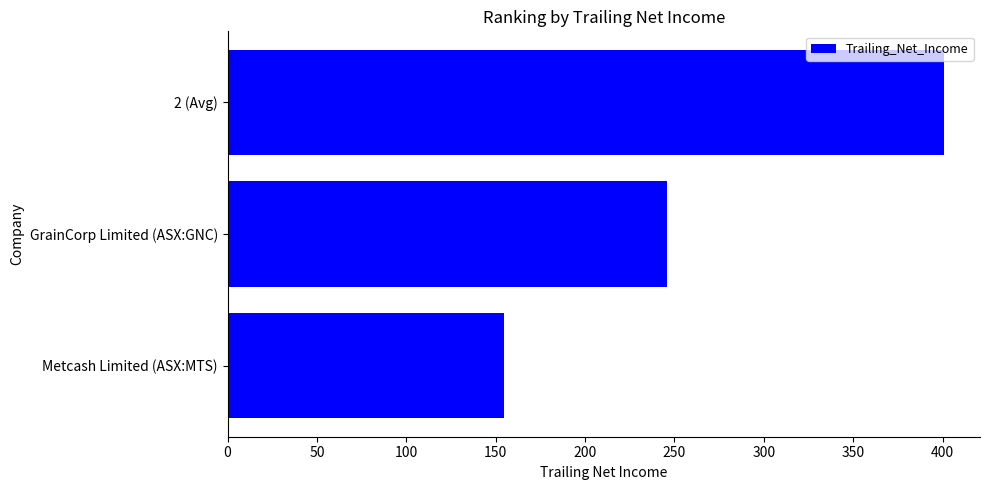

Read the value at GrainCorp Limited (ASX:GNC).

246.1